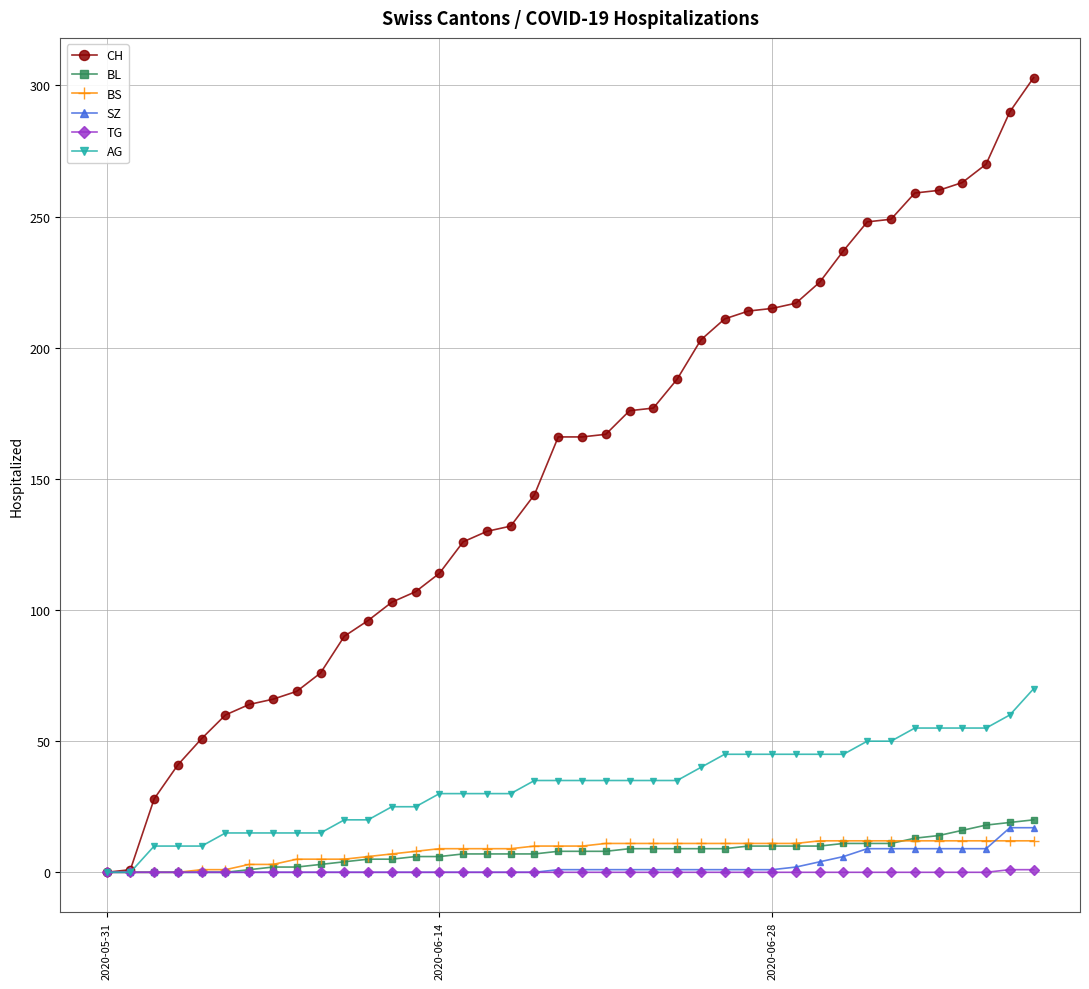

What is the difference between the maximum and minimum values in the AG series?

70